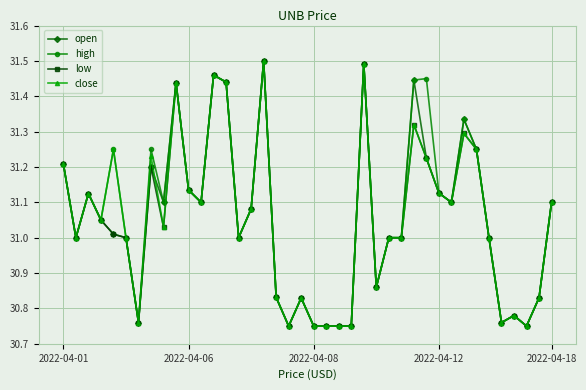

At how many categories does at least one series exceed 30?

40